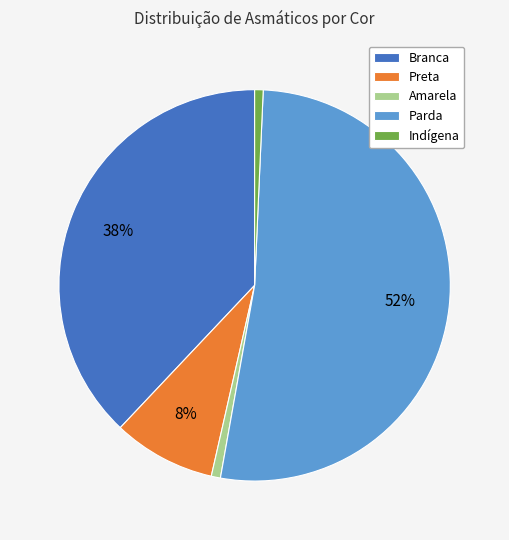

Which slice is the largest?

Parda